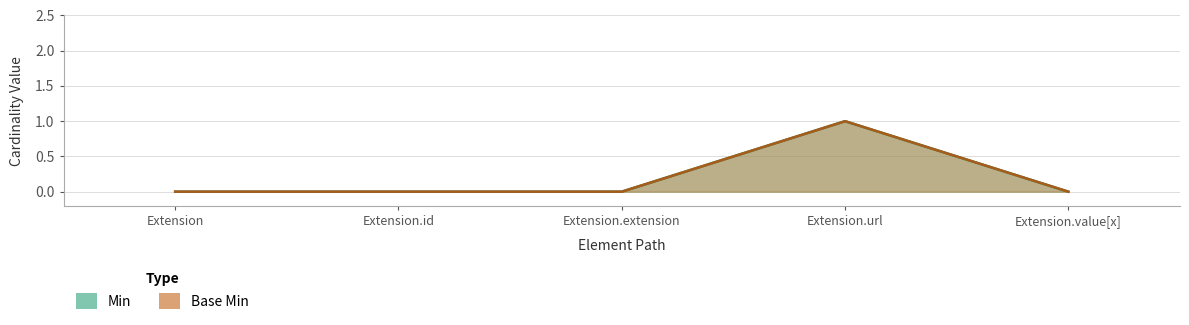

What is the difference between the maximum and minimum values in the Min series?

1